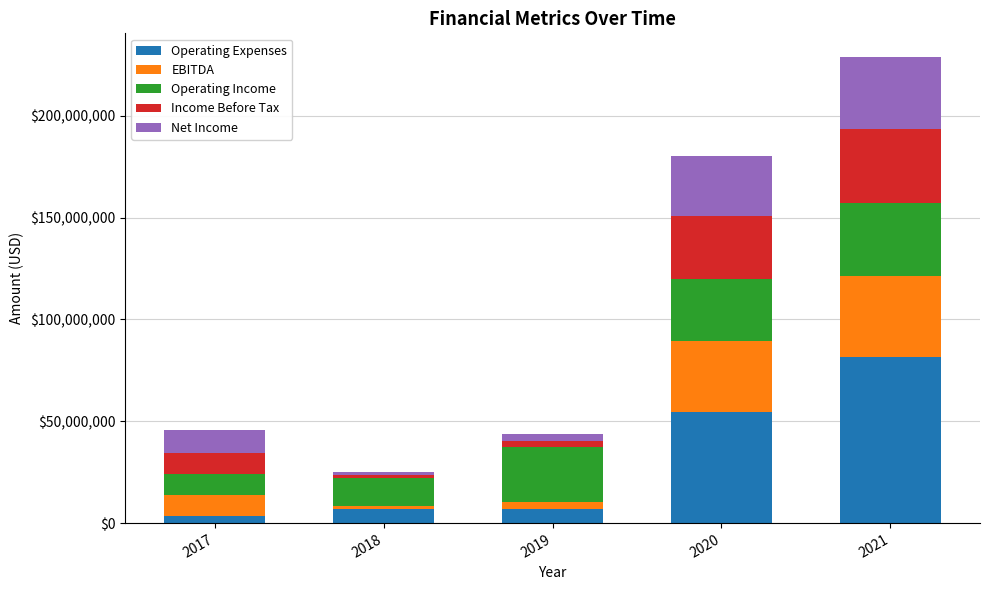

How many bars are there in total?

5